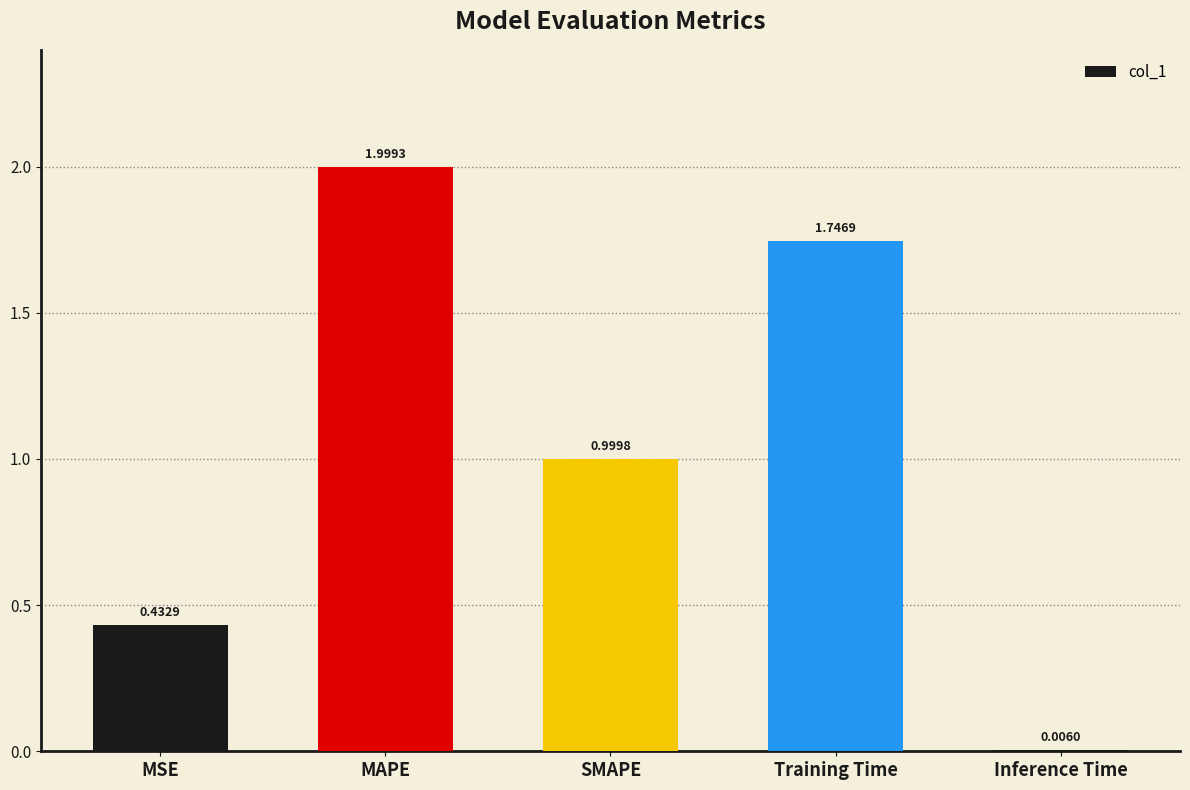

What is the difference between the values at SMAPE and MSE?

0.6